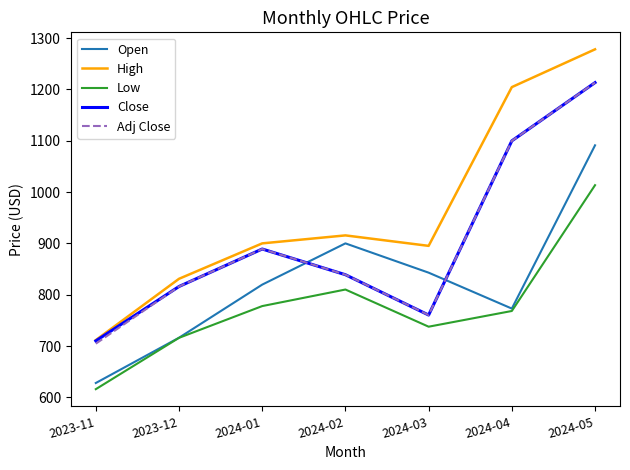

What are all the series names shown in the legend?

Open, High, Low, Close, Adj Close